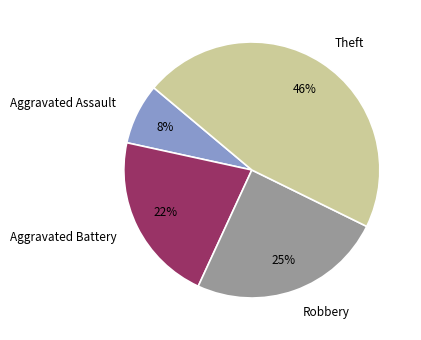

To the nearest percent, what percentage of the pie is Theft?

46%